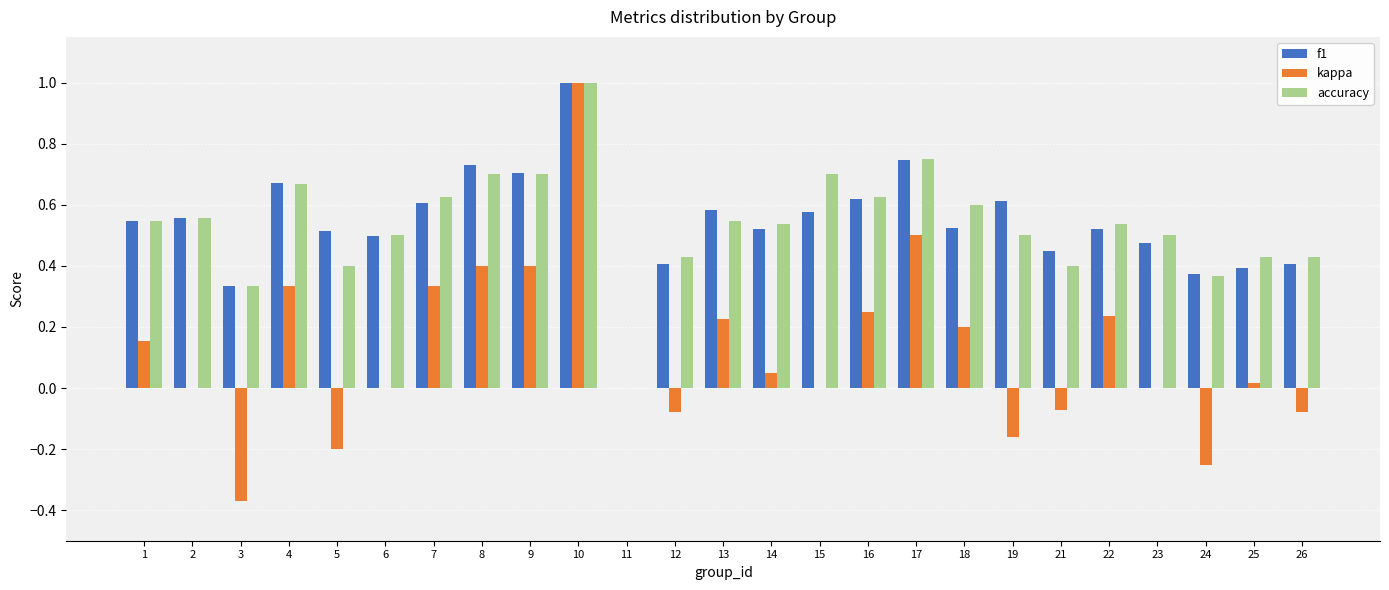

What is the maximum value for accuracy?

1.0